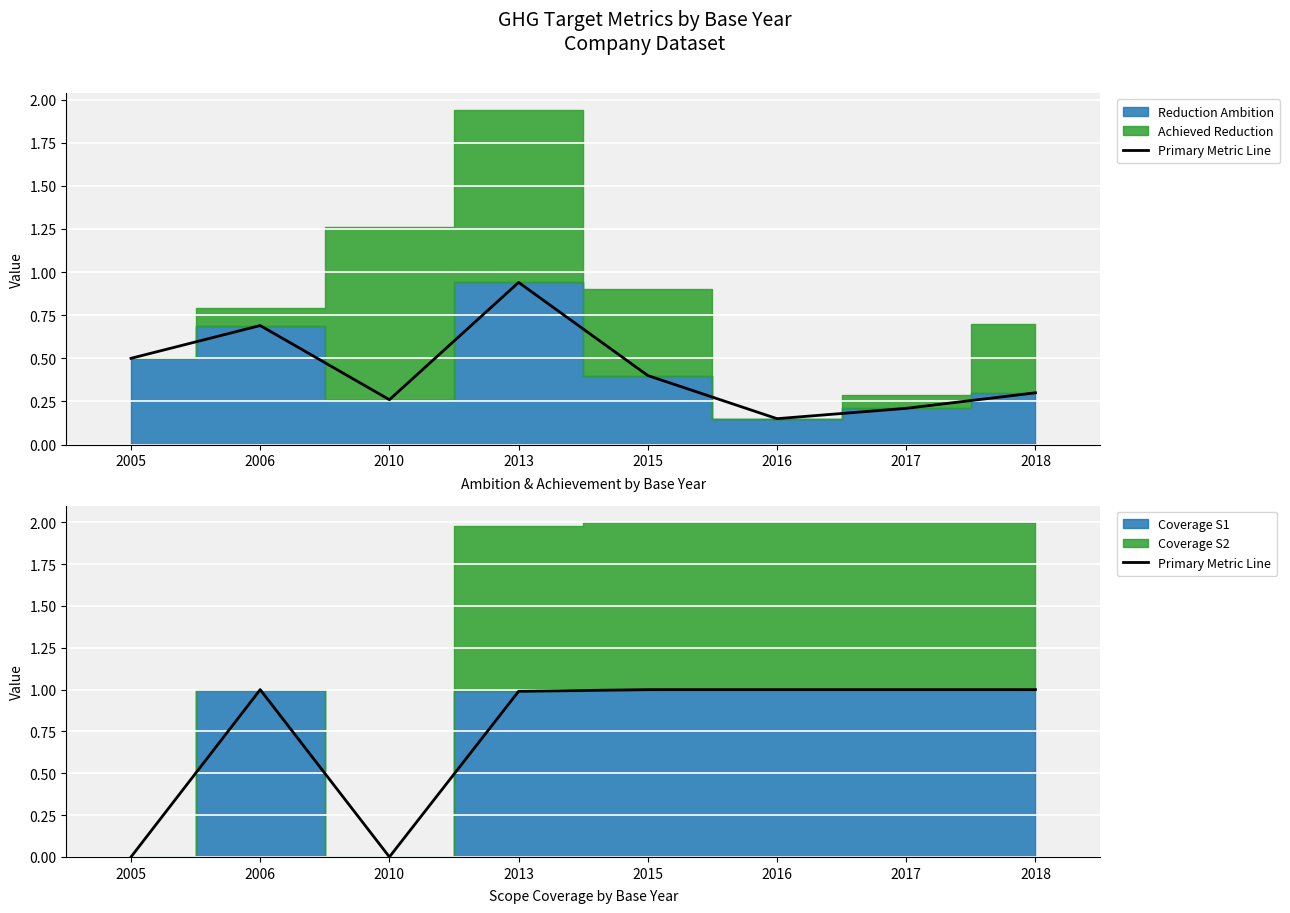

True or false: there are more than 0 points higher than both neighbors.

True